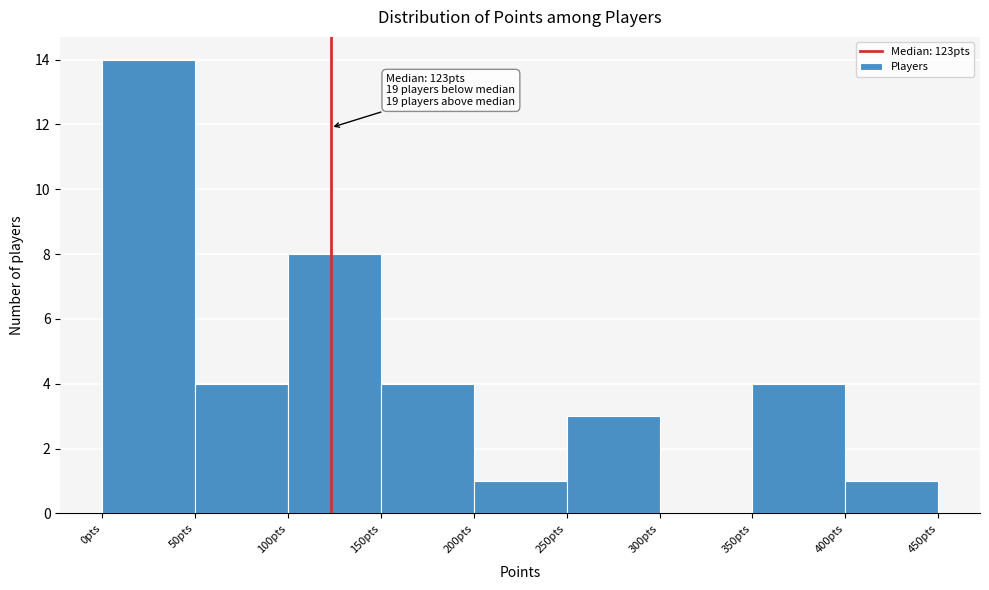

Over which range of the x-axis is the bar tallest?

0 to 50